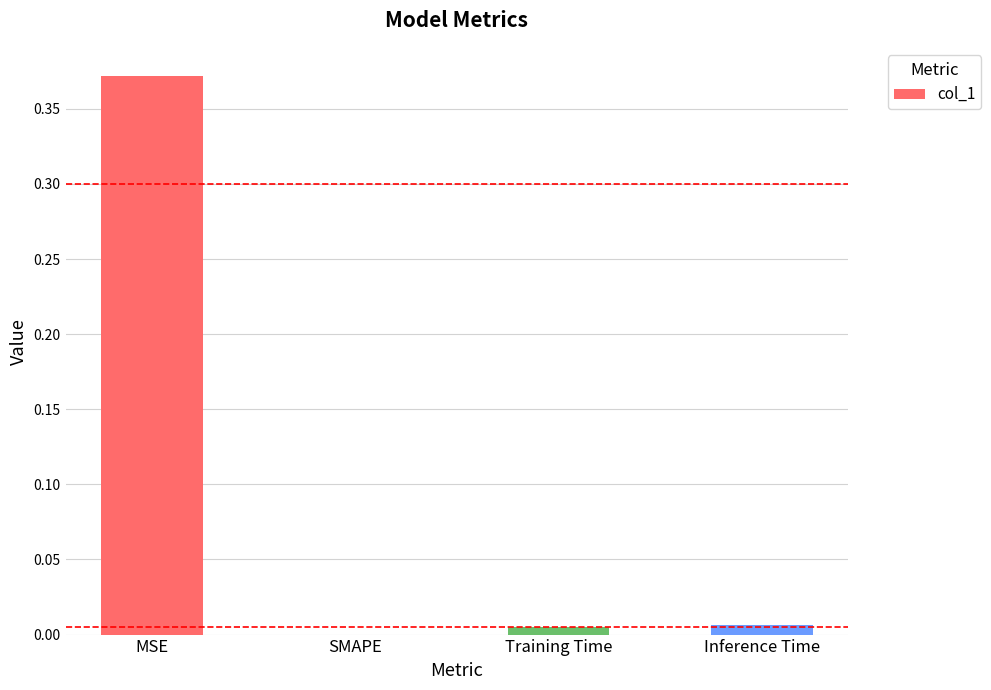

Which label corresponds to the largest value in the chart?

MSE